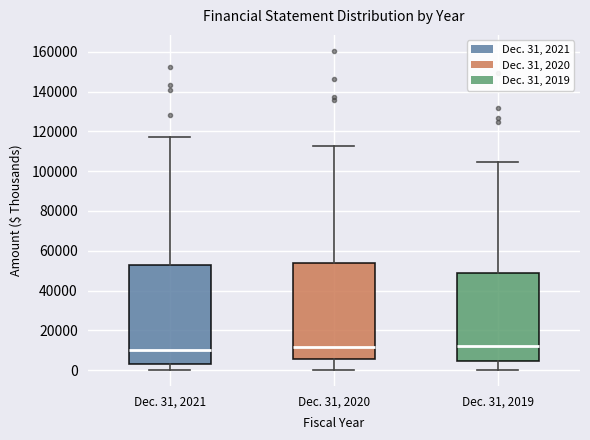

Where does the upper whisker of the box for Dec. 31, 2020 end on the y-axis? The values are not printed on the chart, so give them approximately, as read against the axis.

112000